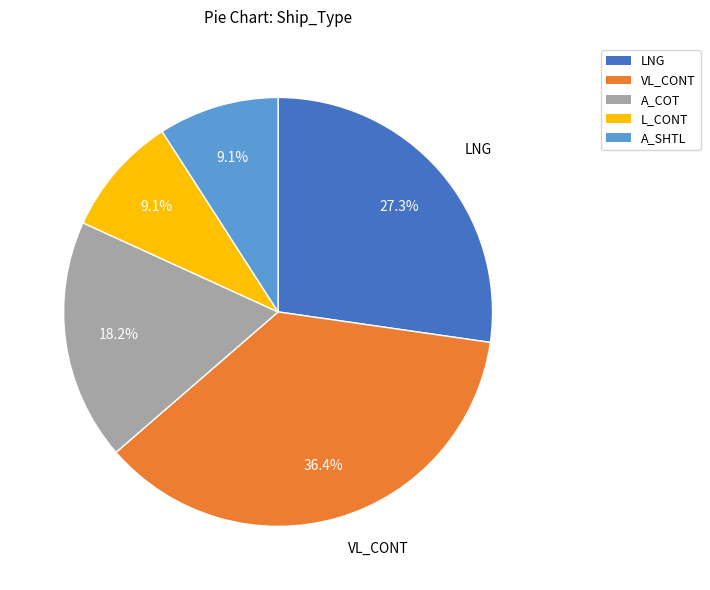

Does any single category account for the majority?

No